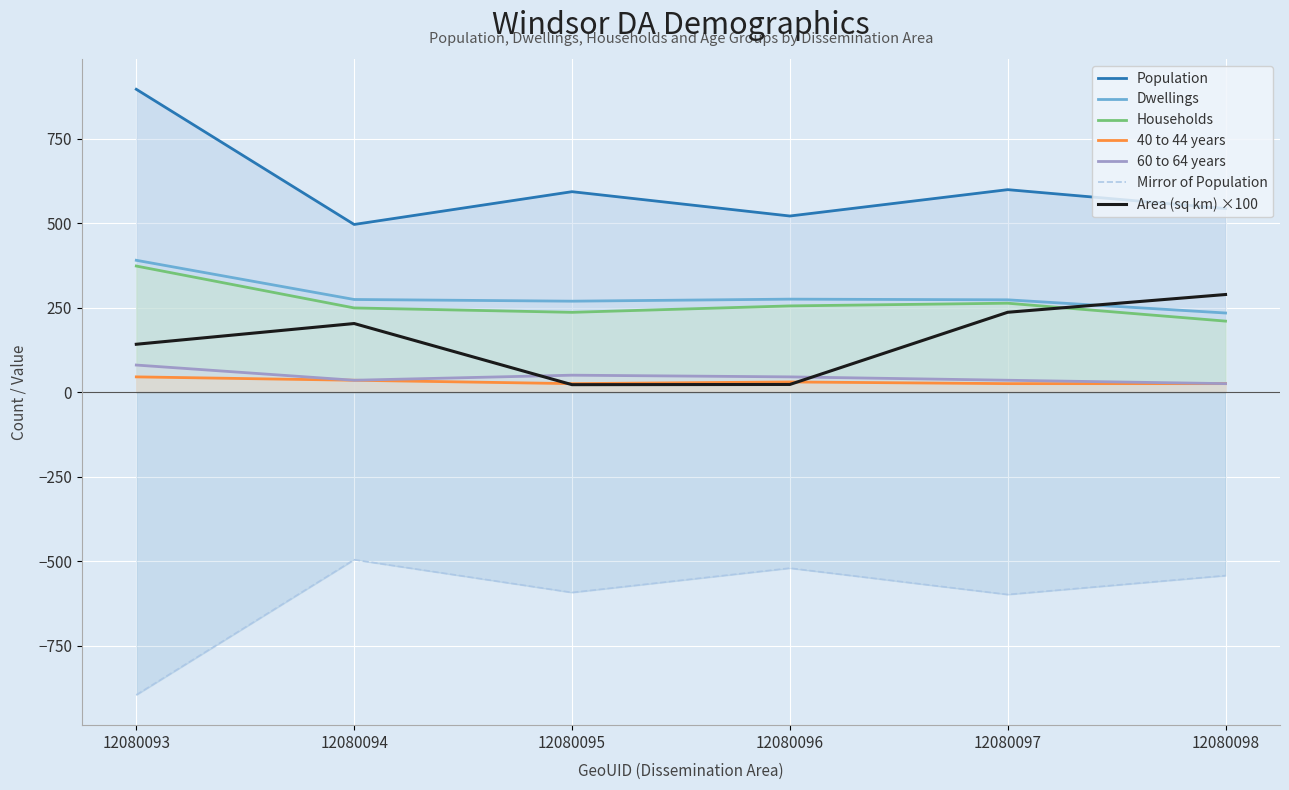

Is the value of 60 to 64 years at 12080095 greater than the value of Households at 12080095?

No